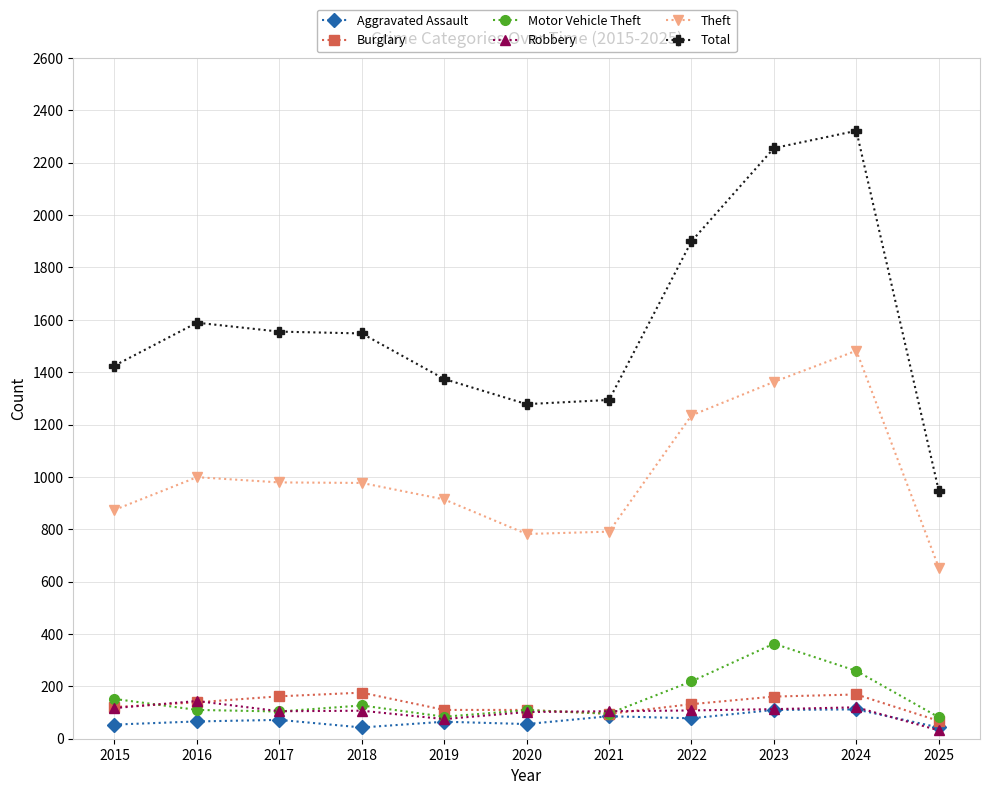

True or false: Total and Burglary cross at least once.

False